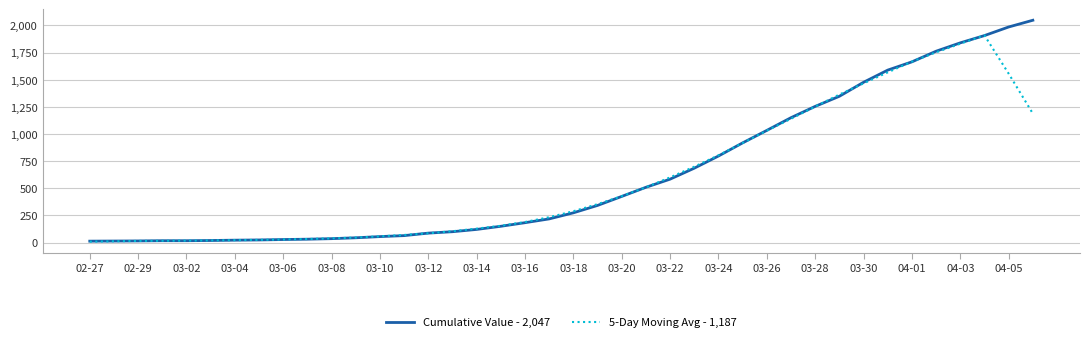

List the series in order of their peak value, lowest first.

5-Day Moving Avg - 1,187, Cumulative Value - 2,047